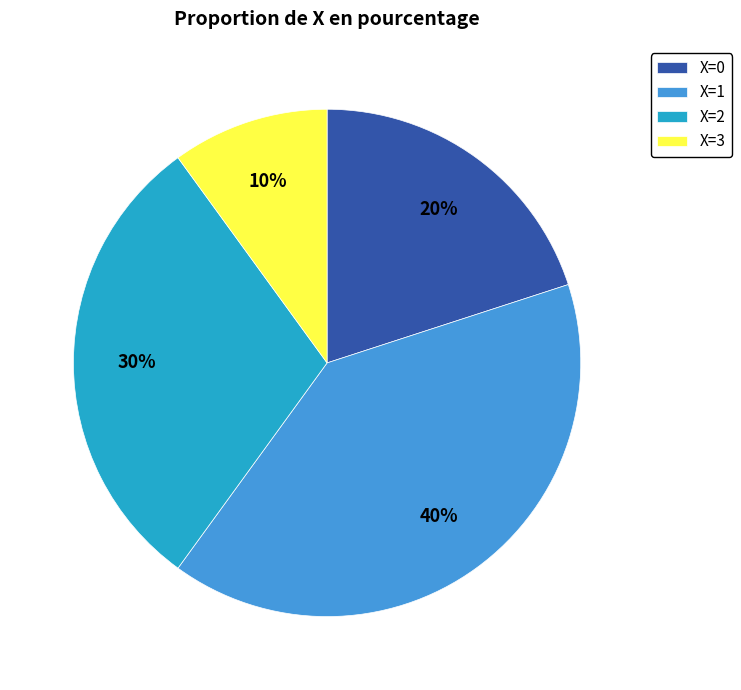

Rank the categories by value from highest to lowest.

X=1, X=2, X=0, X=3